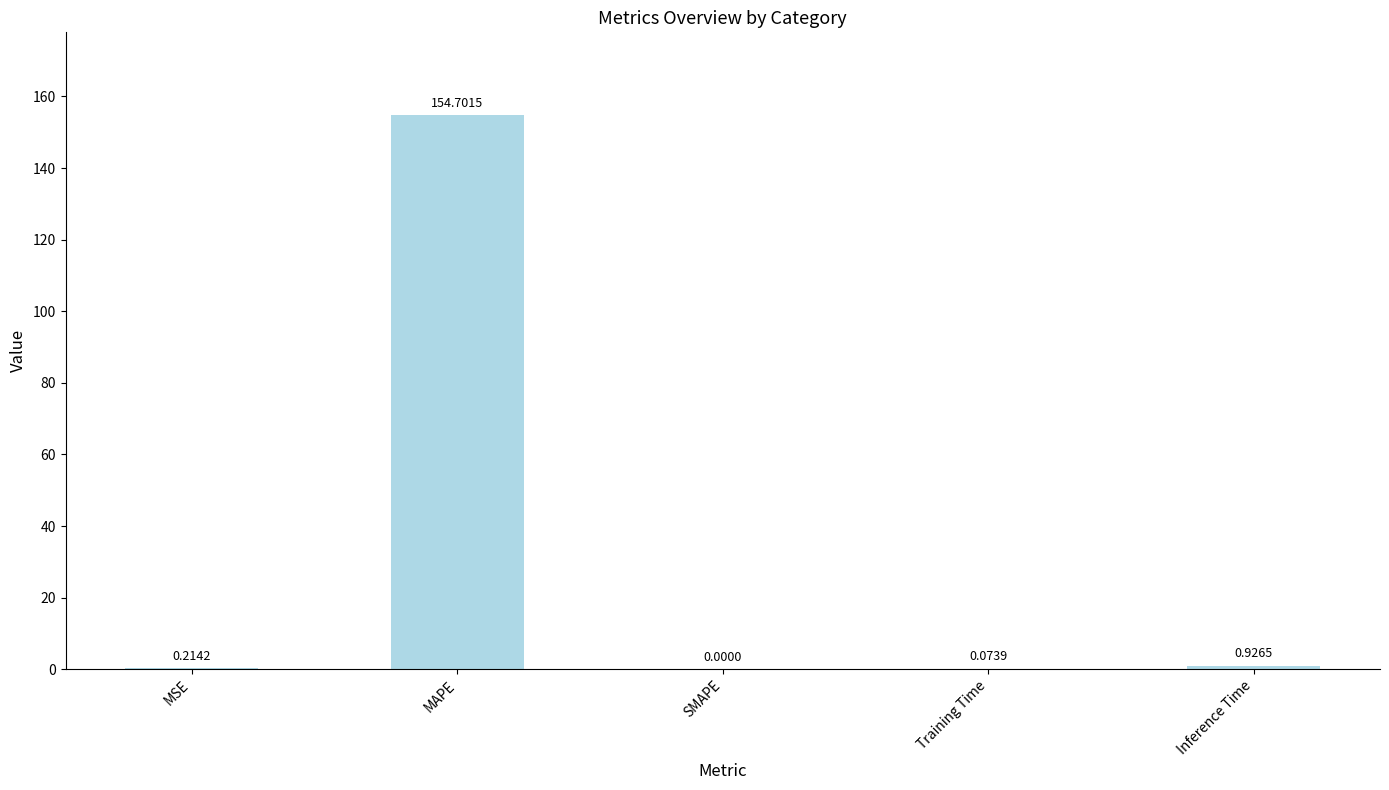

At which category does the chart reach its peak across all series?

MAPE